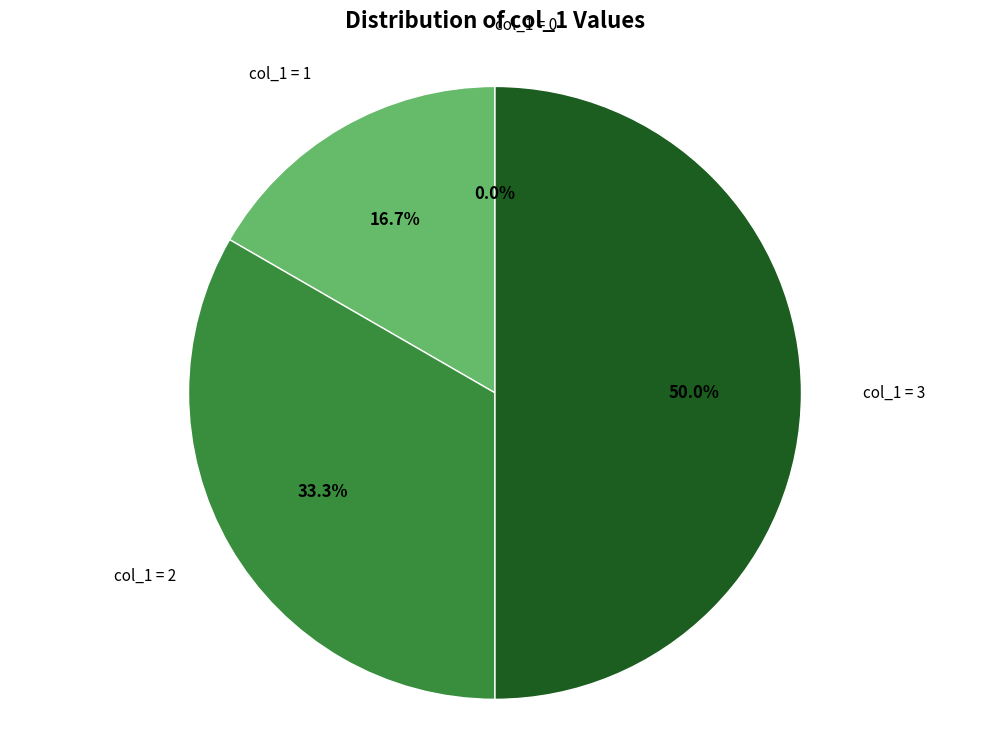

What percentage do 2 and 3 together represent?

83.3%